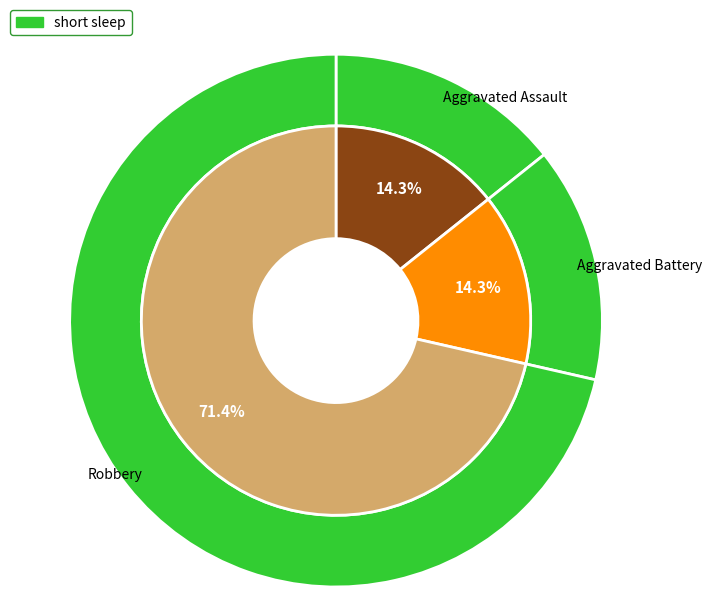

Combined, what portion of the pie is Aggravated Battery and Robbery?

85.7%